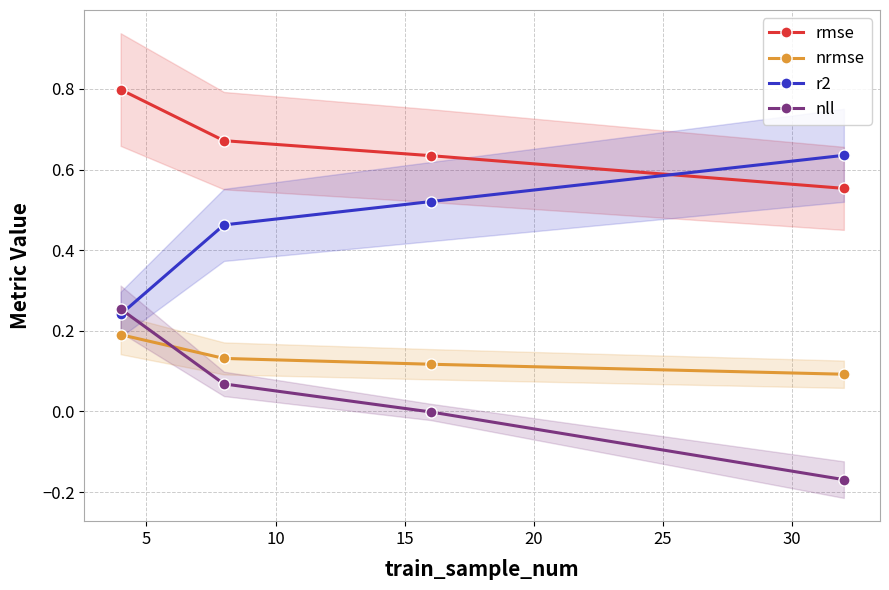

True or false: r2 and rmse intersect in this chart.

True